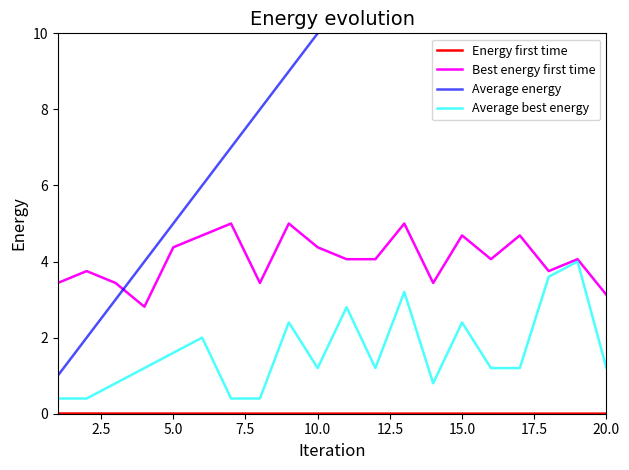

The value of Best energy first time at 10.0 is 6.4. True or false?

False